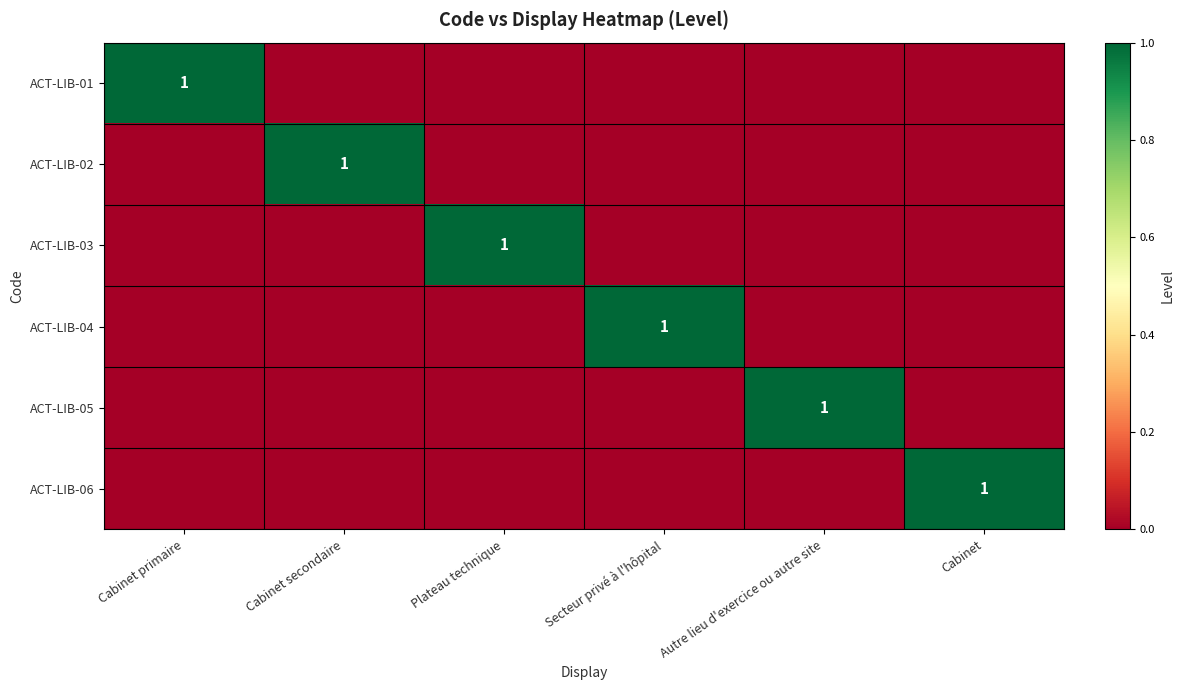

Is it true that ACT-LIB-03 equals 1 at Plateau technique?

True